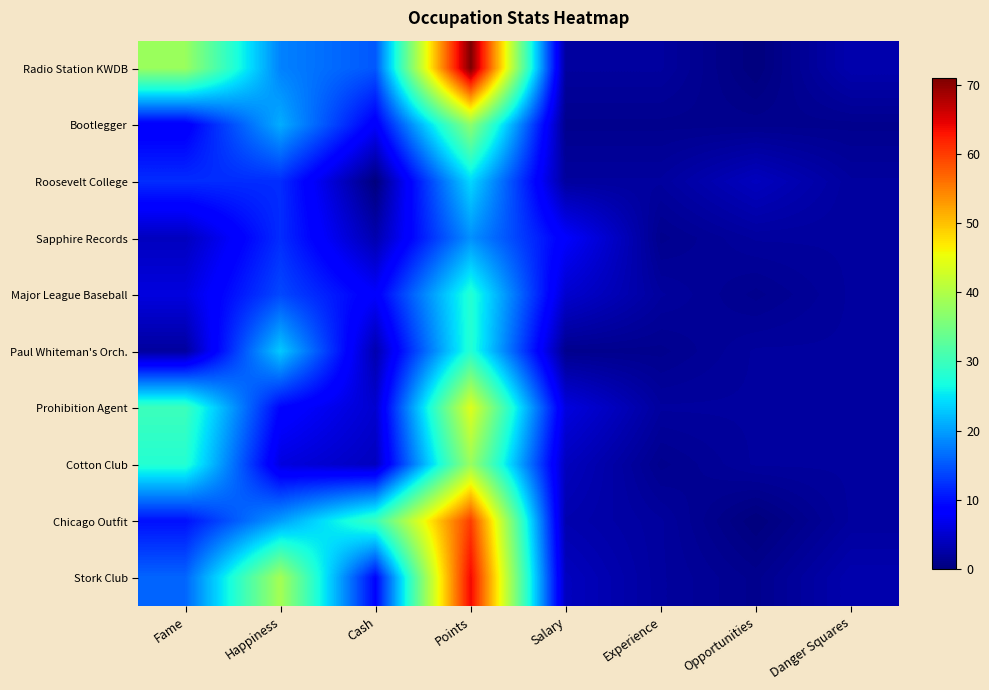

Reading left to right, what are all the values shown in this chart?

Radio Station KWDB: Fame=38	Happiness=18	Cash=15	Points=71	Salary=2	Experience=2	Opportunities=0	Danger Squares=3
Bootlegger: Fame=8	Happiness=21	Cash=8	Points=37	Salary=1	Experience=1	Opportunities=1	Danger Squares=1
Roosevelt College: Fame=12	Happiness=12	Cash=0	Points=24	Salary=2	Experience=2	Opportunities=4	Danger Squares=2
Sapphire Records: Fame=4	Happiness=12	Cash=3	Points=19	Salary=8	Experience=1	Opportunities=2	Danger Squares=2
Major League Baseball: Fame=6	Happiness=14	Cash=8	Points=28	Salary=5	Experience=2	Opportunities=1	Danger Squares=2
Paul Whiteman's Orch.: Fame=2	Happiness=23	Cash=3	Points=28	Salary=1	Experience=1	Opportunities=2	Danger Squares=2
Prohibition Agent: Fame=30	Happiness=9	Cash=5	Points=44	Salary=6	Experience=2	Opportunities=2	Danger Squares=2
Cotton Club: Fame=28	Happiness=6	Cash=4	Points=38	Salary=4	Experience=1	Opportunities=2	Danger Squares=2
Chicago Outfit: Fame=10	Happiness=20	Cash=30	Points=60	Salary=3	Experience=2	Opportunities=0	Danger Squares=2
Stork Club: Fame=16	Happiness=39	Cash=9	Points=64	Salary=4	Experience=2	Opportunities=1	Danger Squares=3